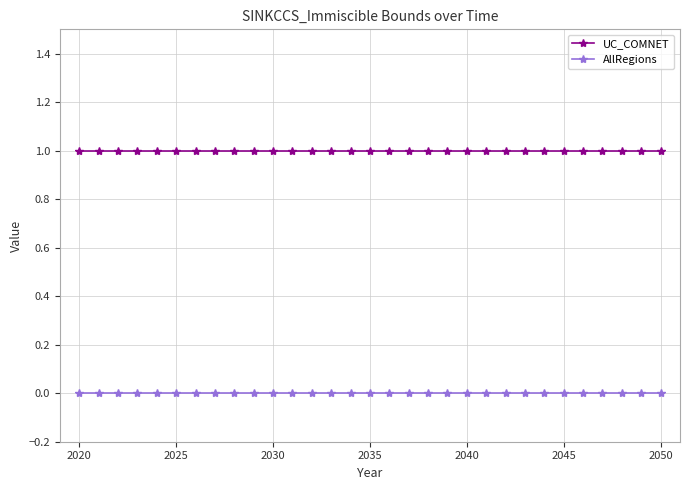

Rank the series by their average value, from highest to lowest.

UC_COMNET, AllRegions